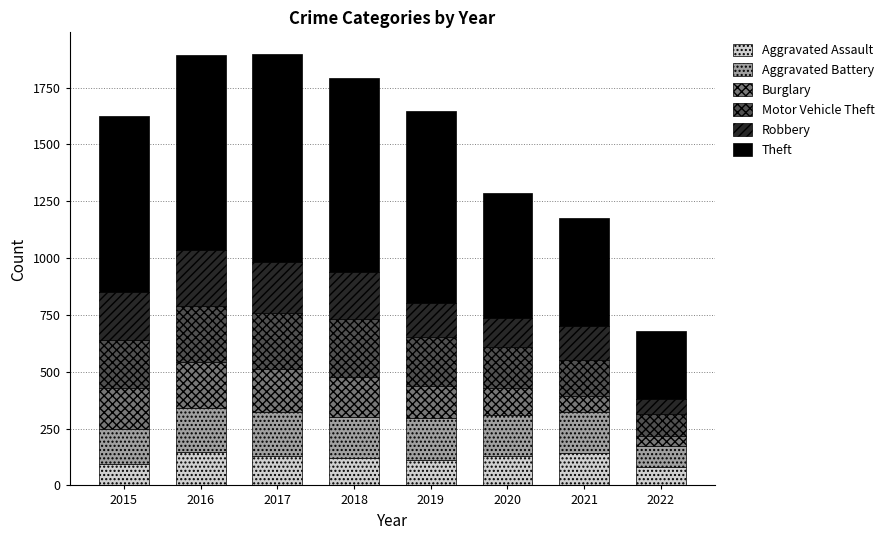

What is the total value across all series at 2020?

1286